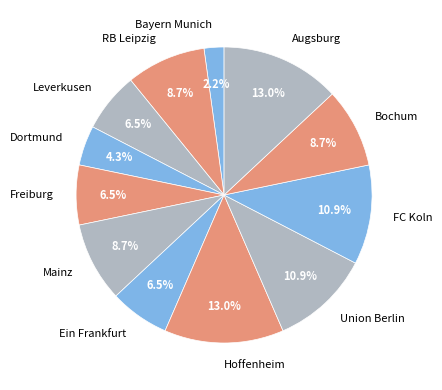

Do Leverkusen and Hoffenheim together represent more than half of the pie?

No